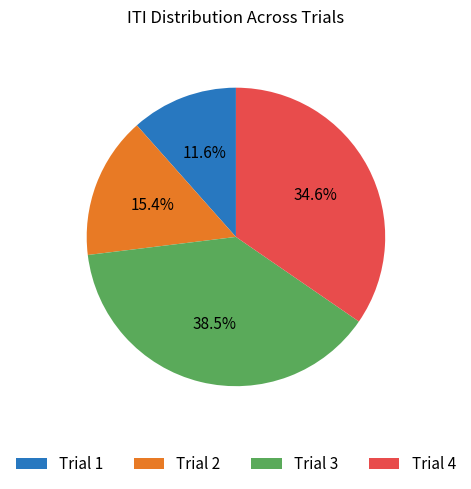

How many slices are in this pie chart?

4